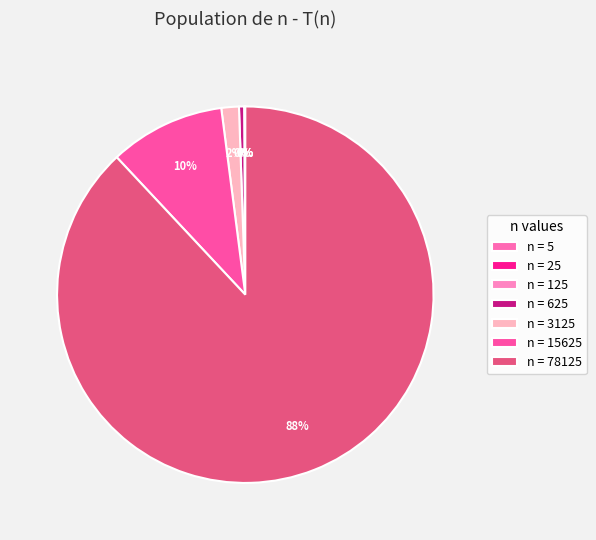

To the nearest percent, what is the difference between the largest and smallest slice percentages?

88%